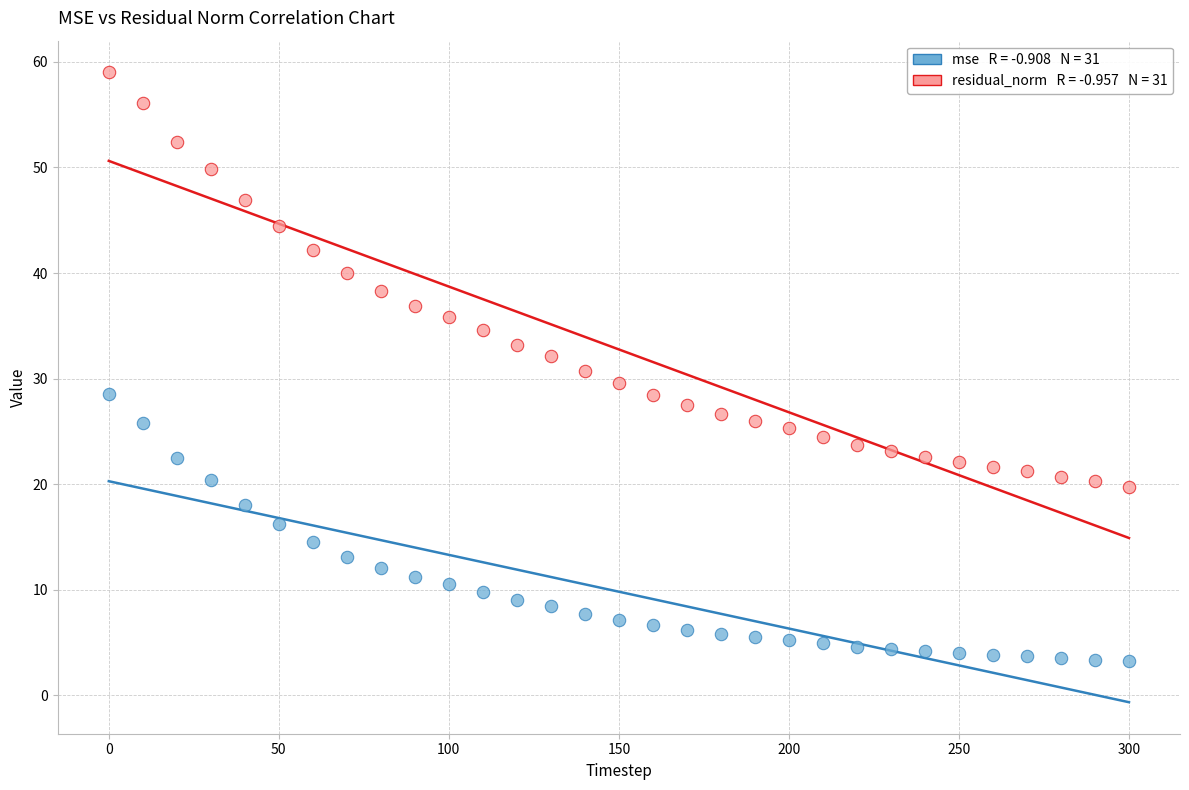

Across all data points, what is the range of Y values (max minus min)?

55.8